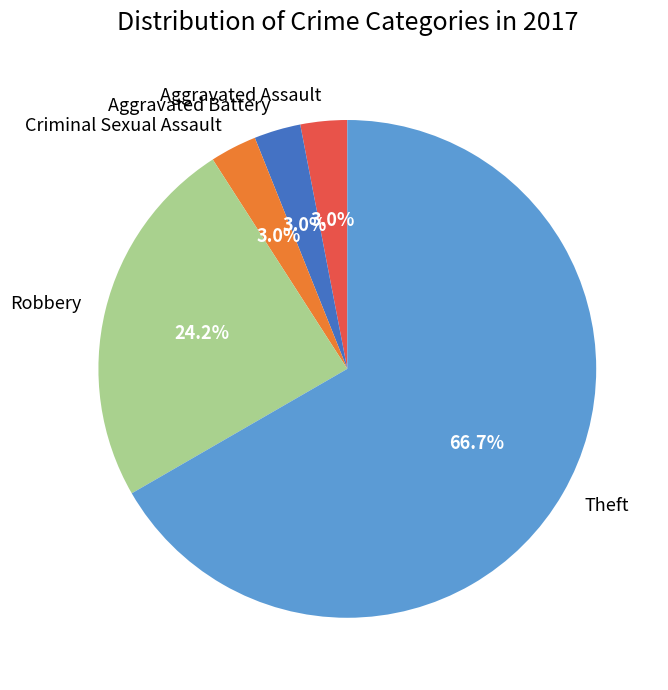

Is there a majority slice in this chart?

Yes